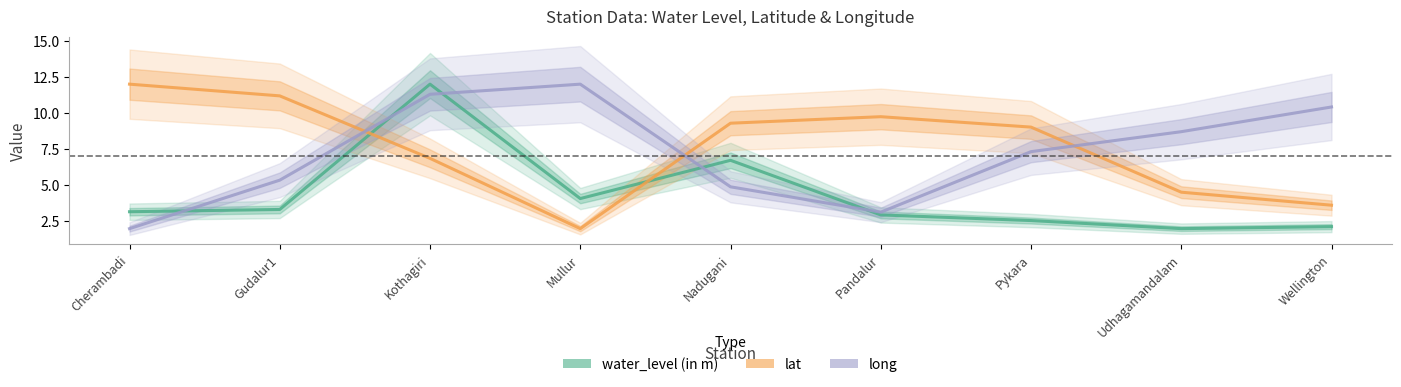

How many data points does each series have?

9